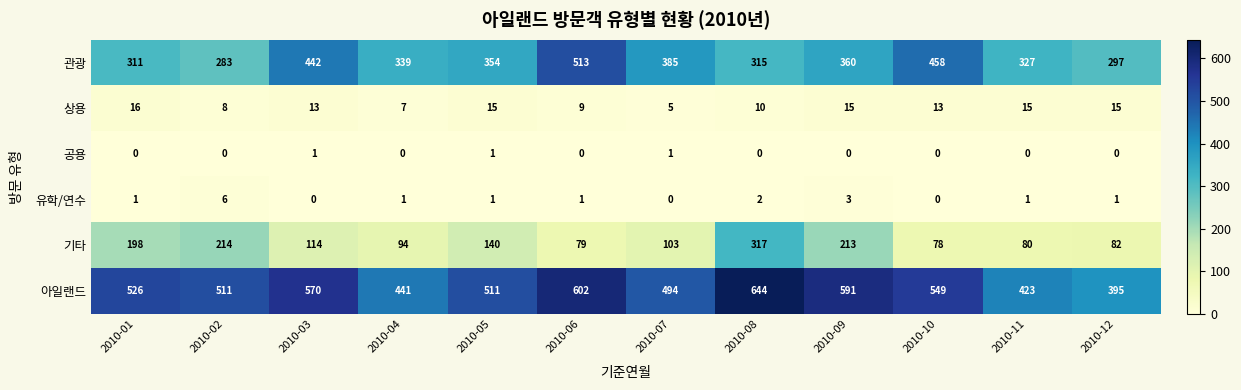

What is the lowest value of the 기타 series?

78